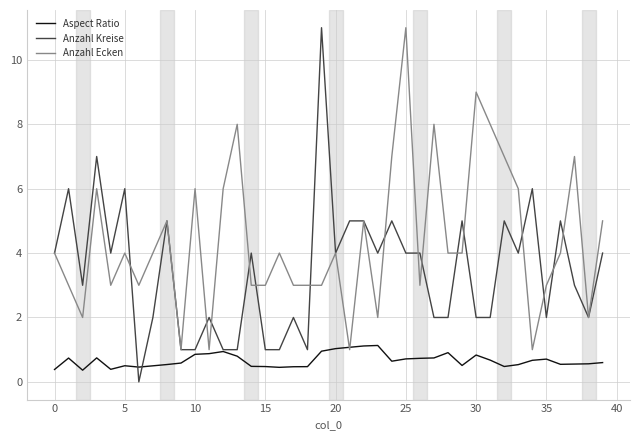

What is the maximum value for Anzahl Ecken?

11.0